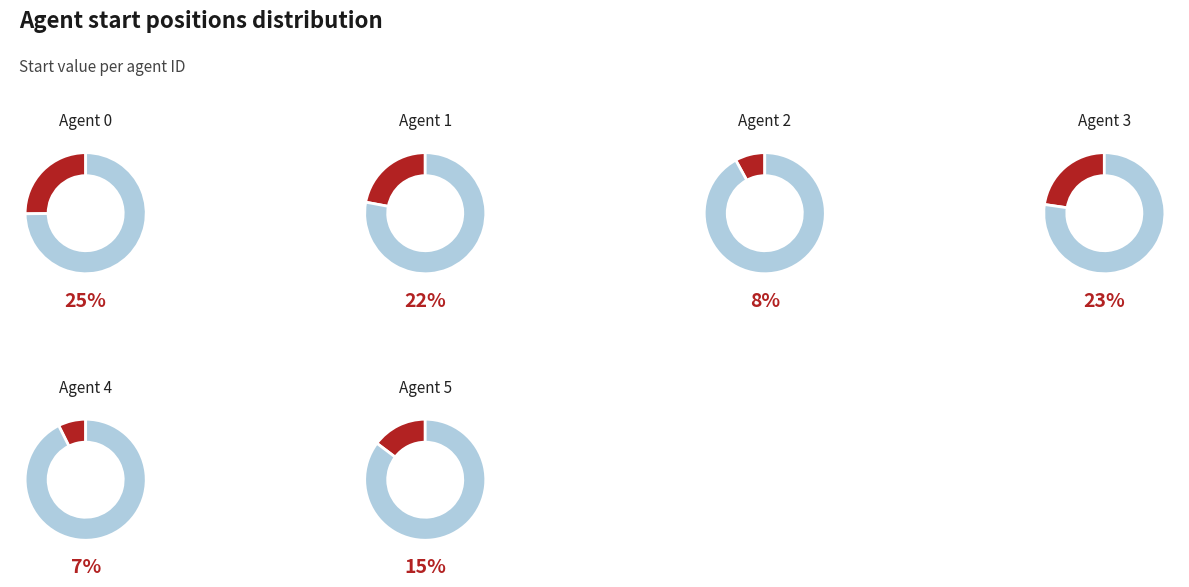

How many slices are in this pie chart?

6